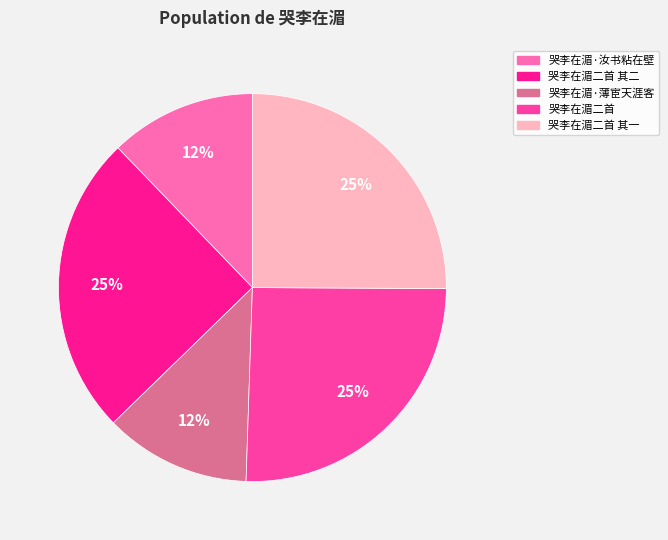

True or false: 哭李在湄·薄宦天涯客 accounts for 12% of the total.

True